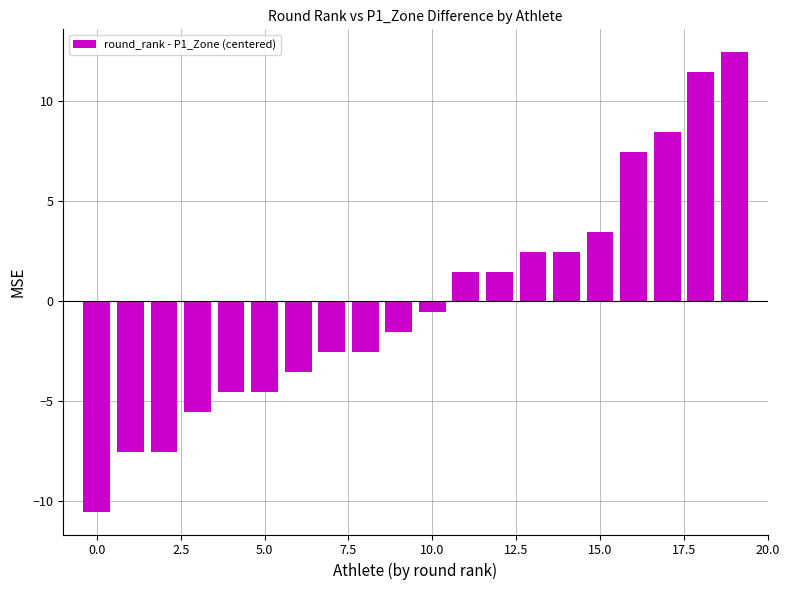

What is the value of the 12th bar from the left?

1.5